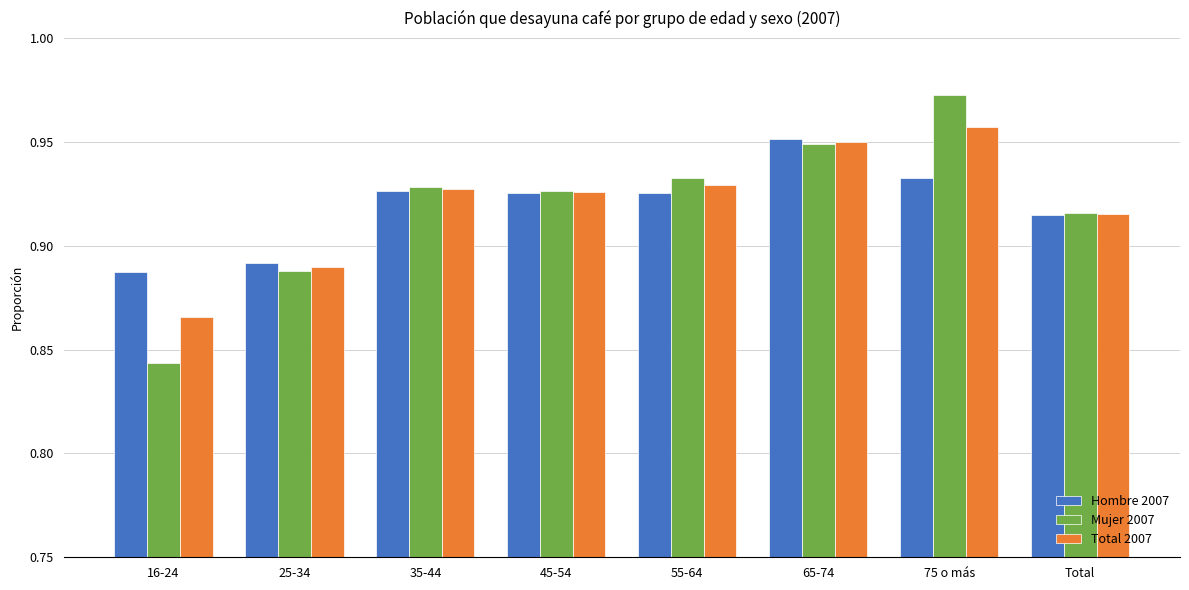

What is the label of the 5th bar from the left?

55-64